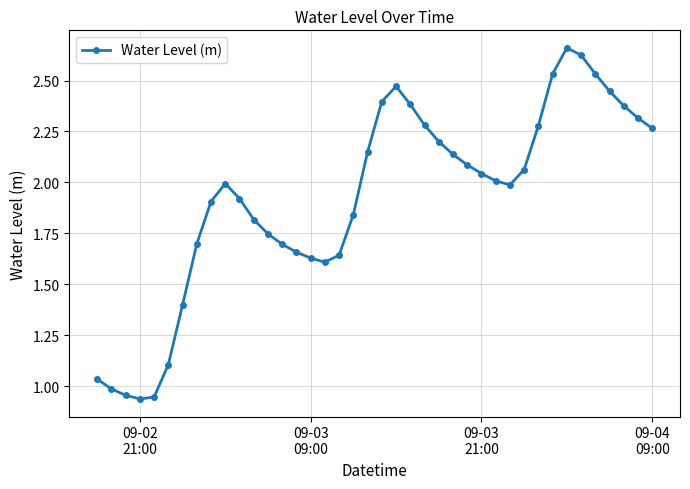

What is the sum of all values?

76.8